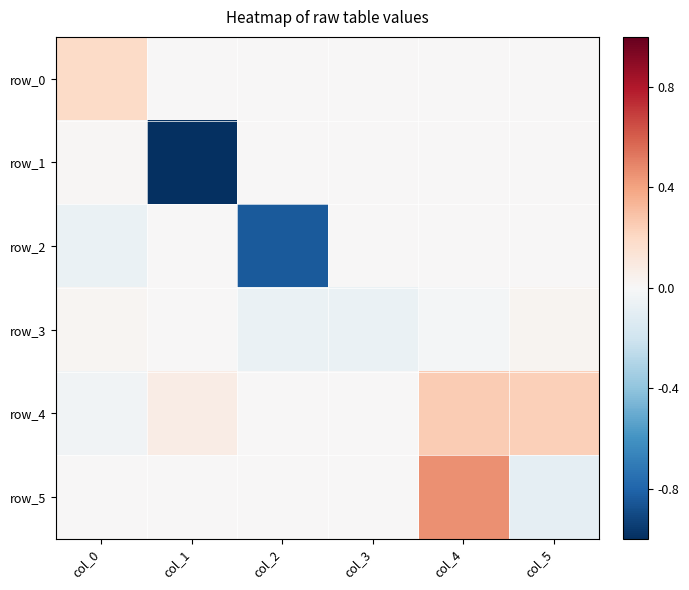

Reading left to right, what are all the values shown in this chart?

row_0: col_0=0.2	col_1=0.0	col_2=0.0	col_3=0.0	col_4=0.0	col_5=0.0
row_1: col_0=0.0	col_1=-1.0	col_2=0.0	col_3=0.0	col_4=0.0	col_5=0.0
row_2: col_0=-0.1	col_1=0.0	col_2=-0.8	col_3=0.0	col_4=0.0	col_5=0.0
row_3: col_0=0.0	col_1=0.0	col_2=-0.1	col_3=-0.1	col_4=-0.0	col_5=0.0
row_4: col_0=-0.0	col_1=0.1	col_2=0.0	col_3=0.0	col_4=0.3	col_5=0.2
row_5: col_0=0.0	col_1=0.0	col_2=0.0	col_3=0.0	col_4=0.5	col_5=-0.1